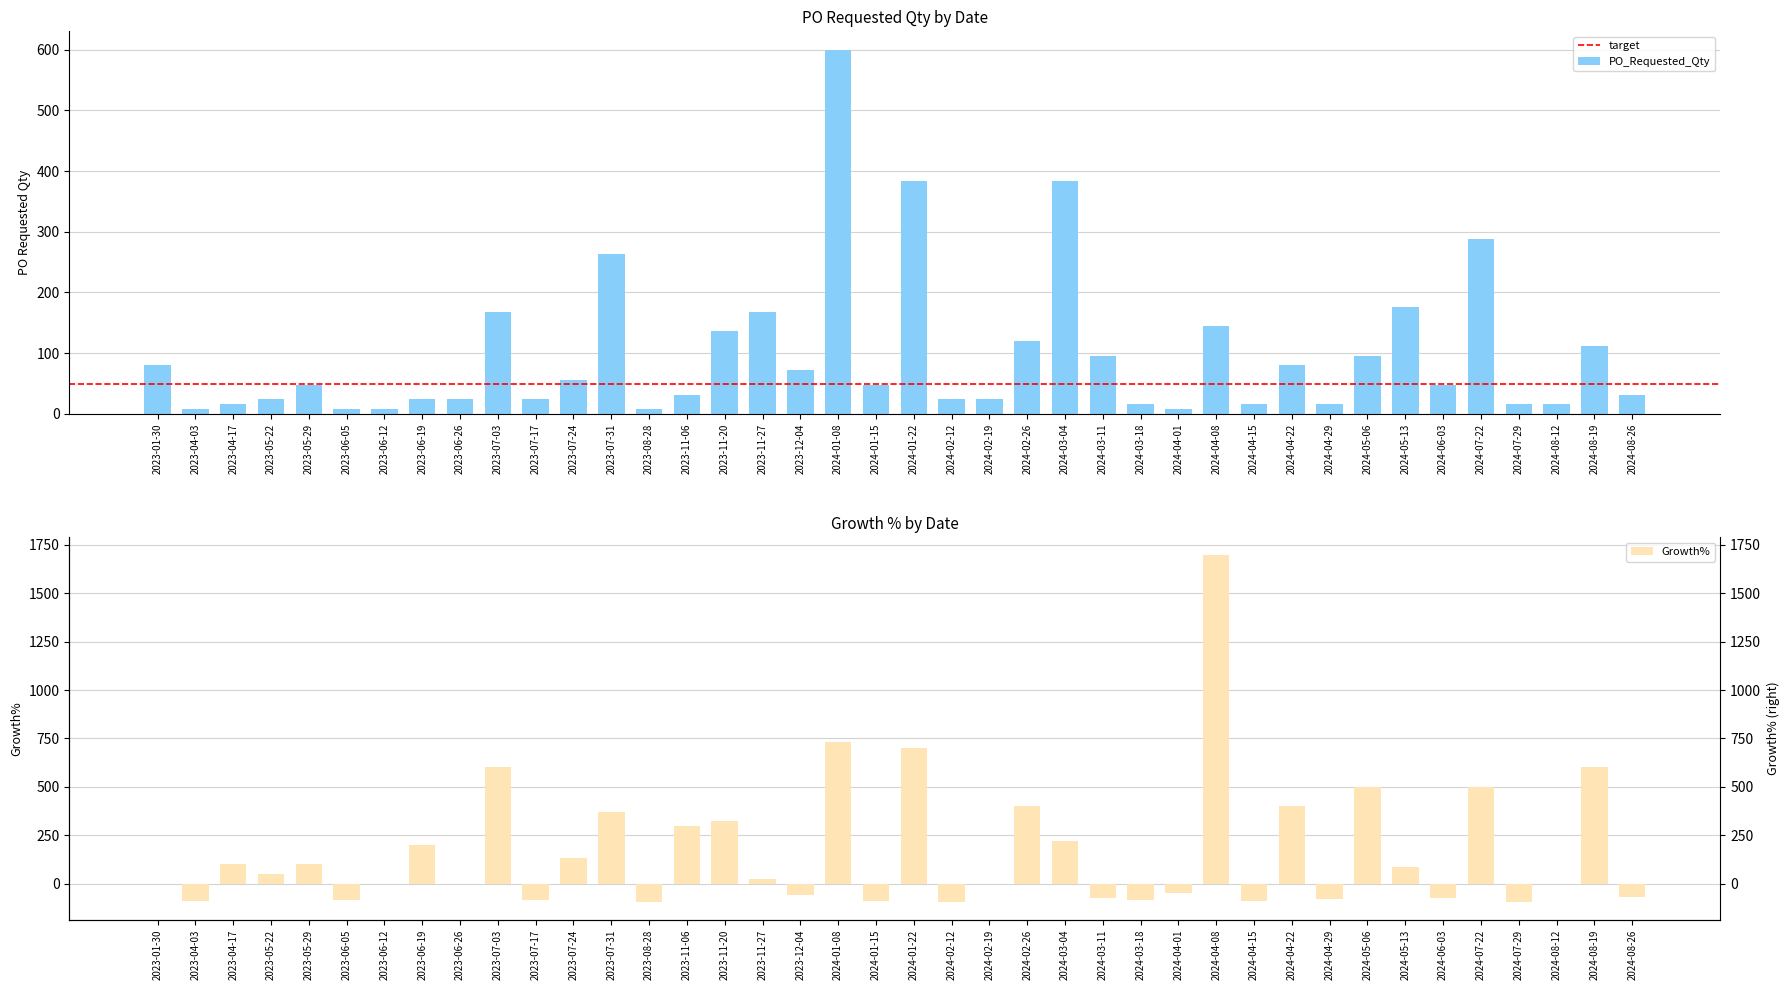

What value does the PO_Requested_Qty series have at 2024-07-29?

16